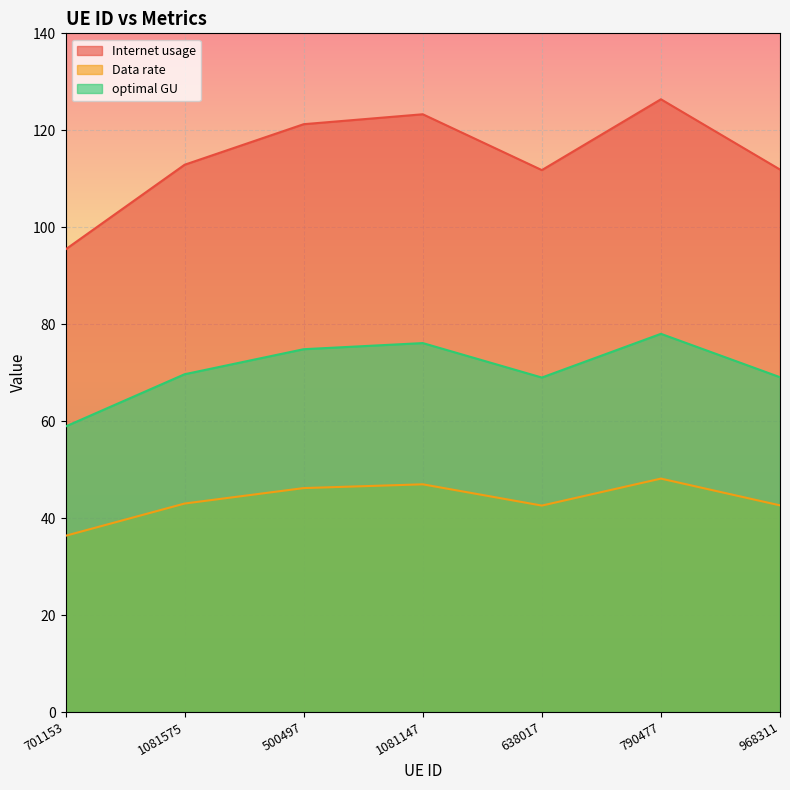

What is the highest value of the optimal GU series?

78.0